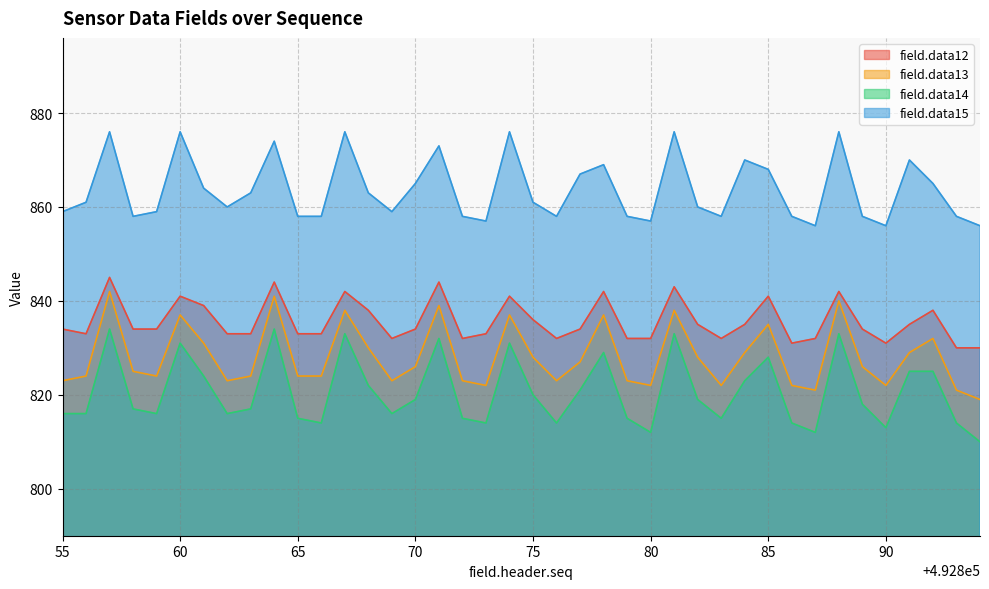

At which category is the sum across all series the highest?

492857